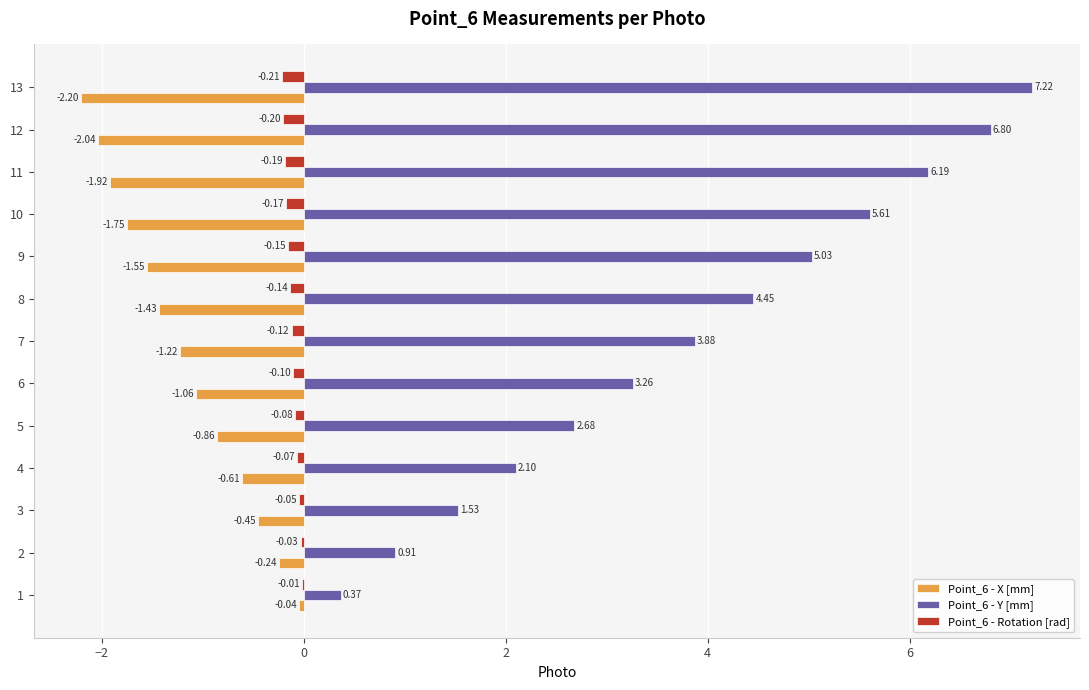

What is the maximum value shown in the chart?

7.2